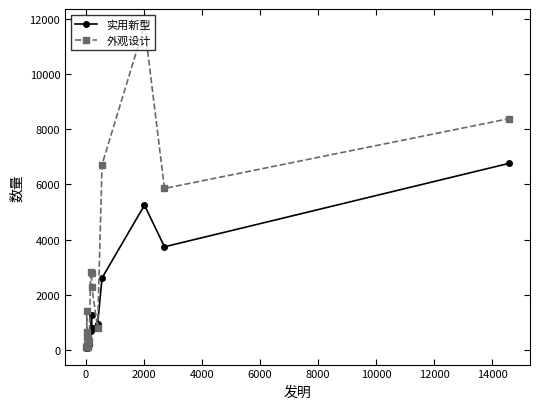

Which series has the widest spread of values?

外观设计